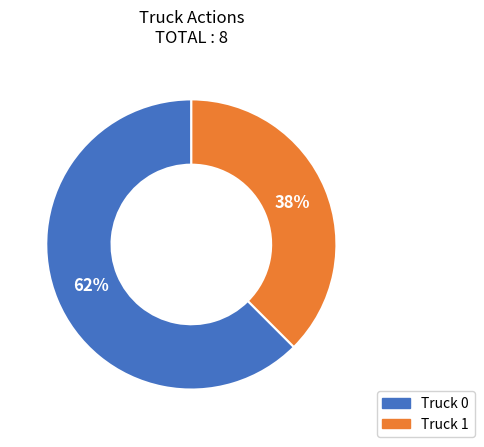

How many slices are in this pie chart?

2